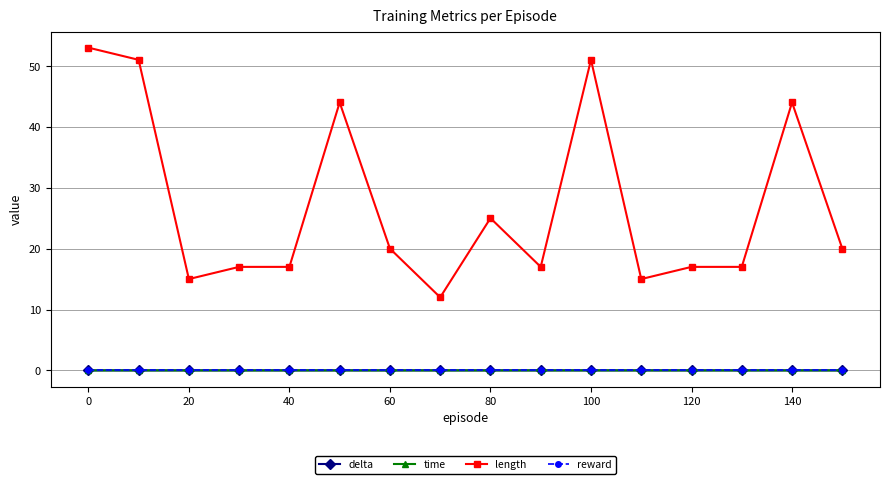

True or false: length and delta intersect in this chart.

False